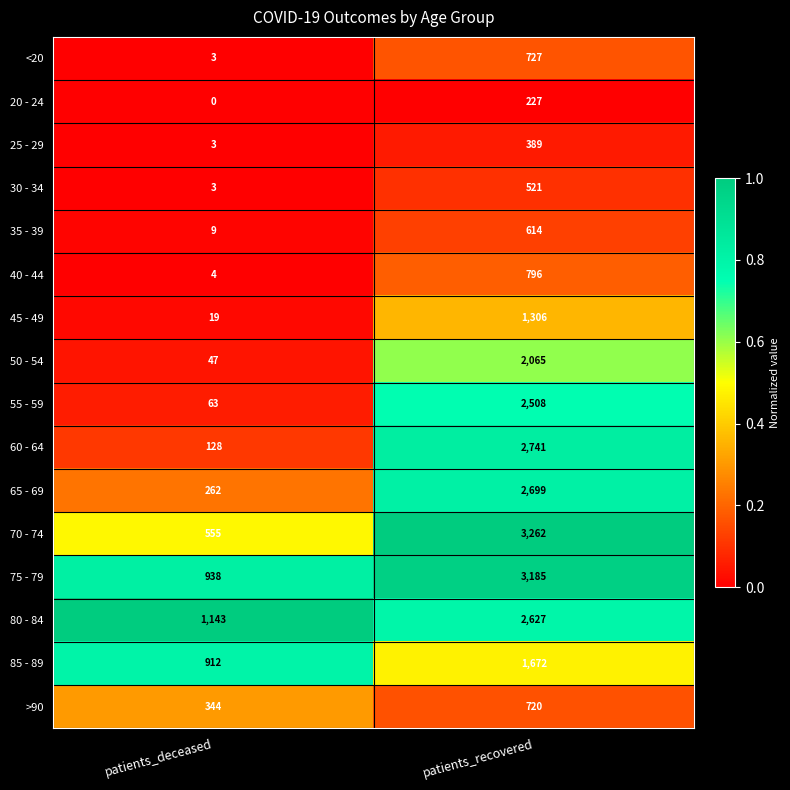

At which label is 25 - 29 closest to 196?

patients_deceased